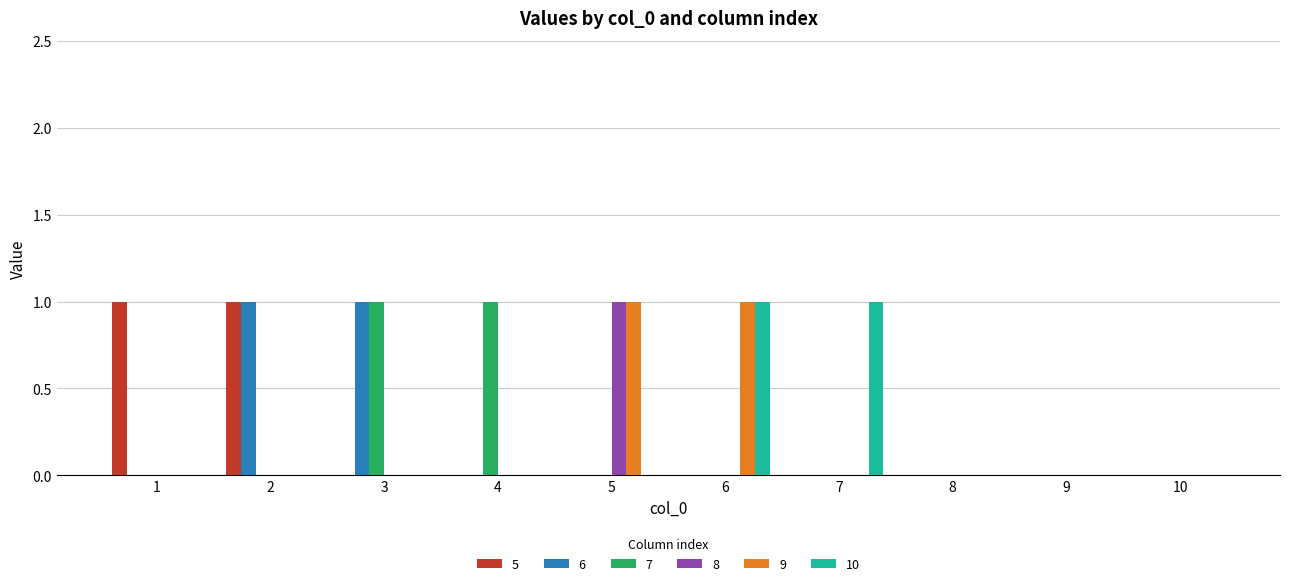

True or false: 7 has a value of 1 at 1.

False